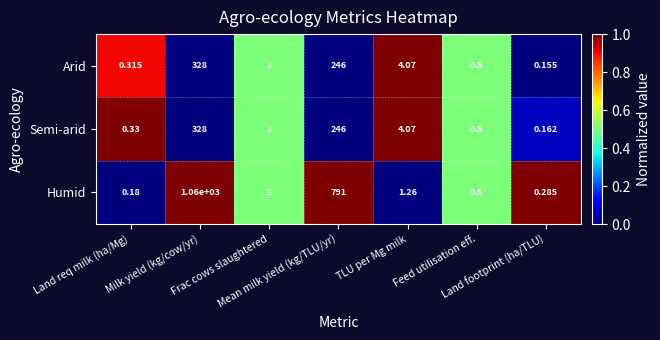

Which series has the widest spread of values?

Humid